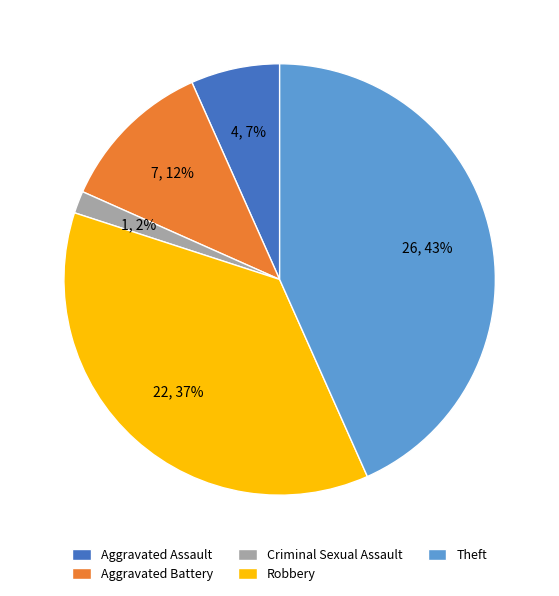

Rank the categories by value from lowest to highest.

Criminal Sexual Assault, Aggravated Assault, Aggravated Battery, Robbery, Theft